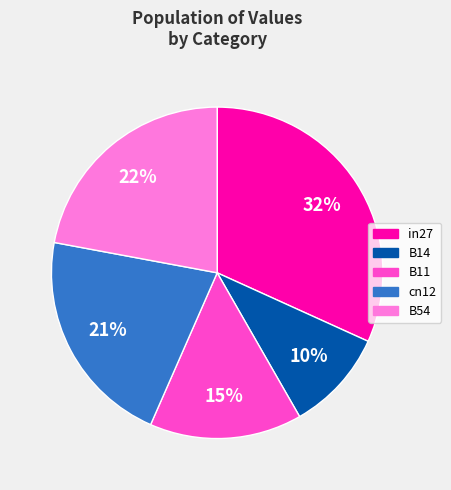

What percentage is the B11 slice, to the nearest percent?

15%